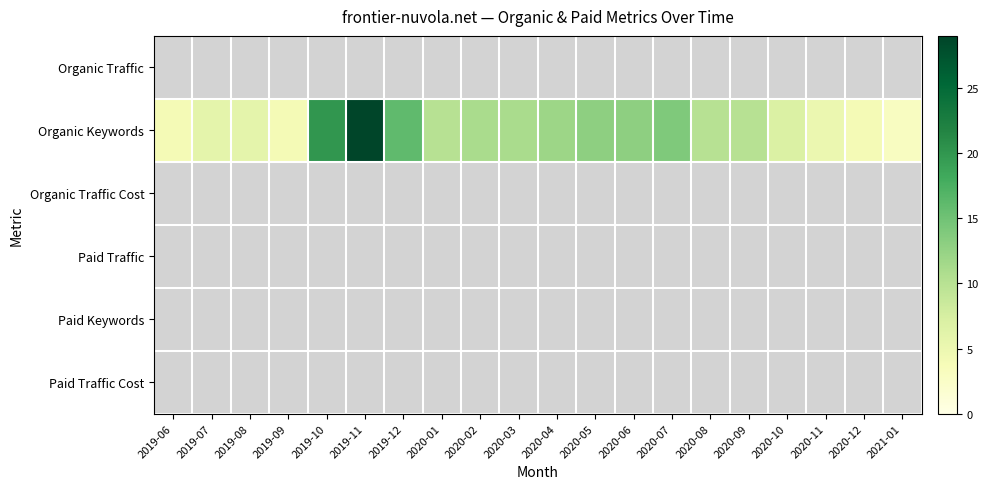

Which series has the widest spread of values?

Organic Keywords